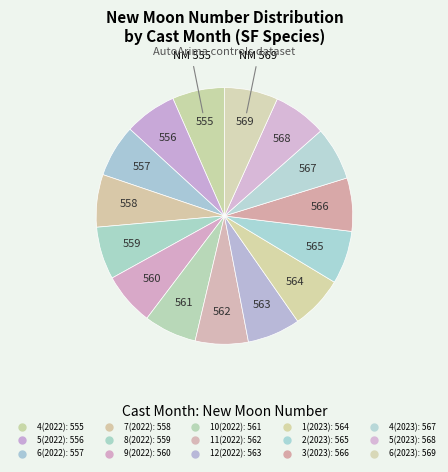

Which category has the biggest portion of the pie?

6(2023)